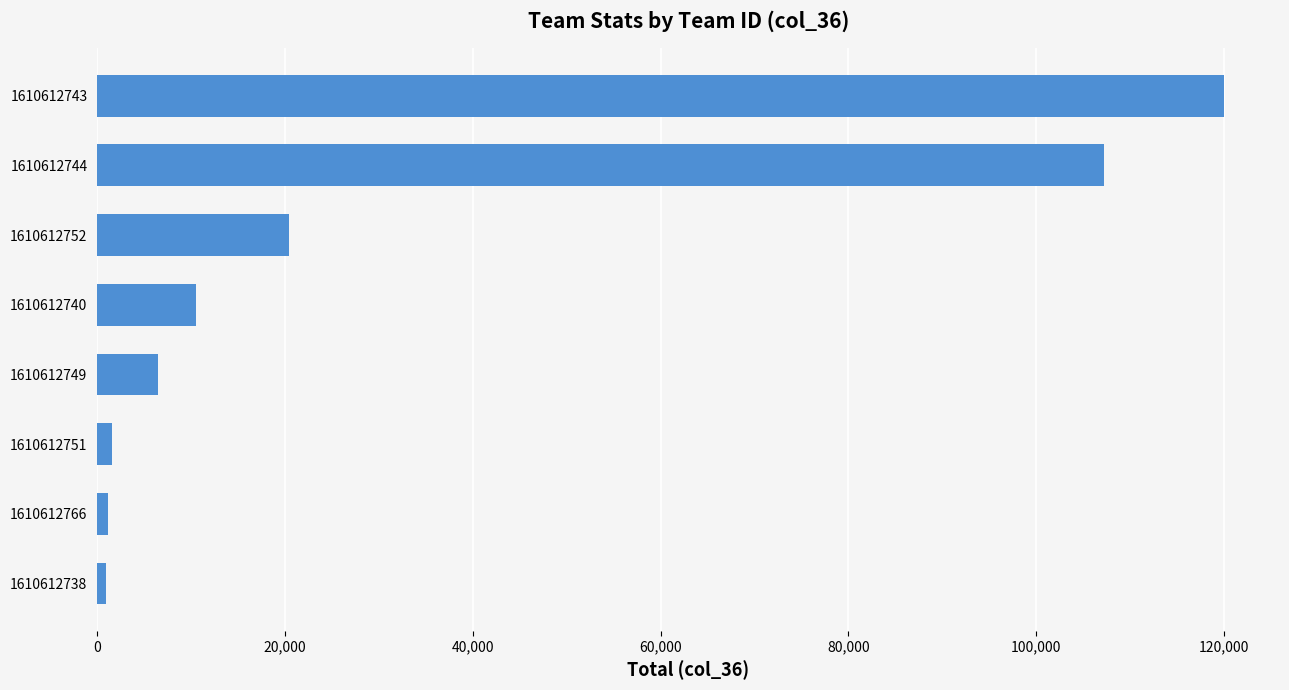

What is the minimum value shown in the chart?

947